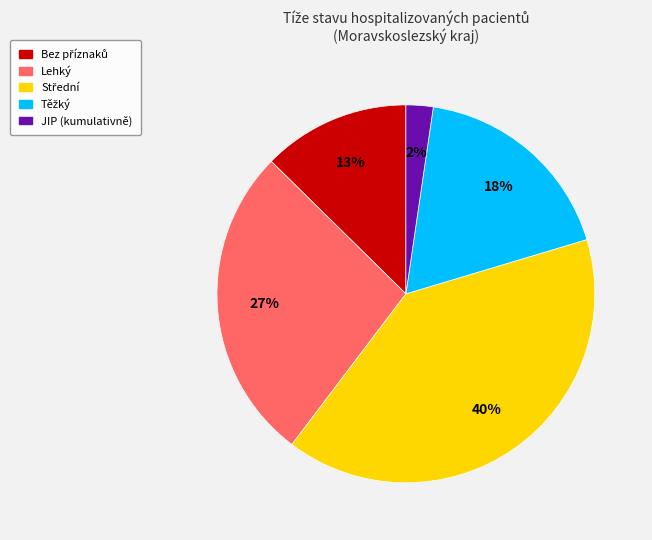

Does JIP represent more than half of the total?

No